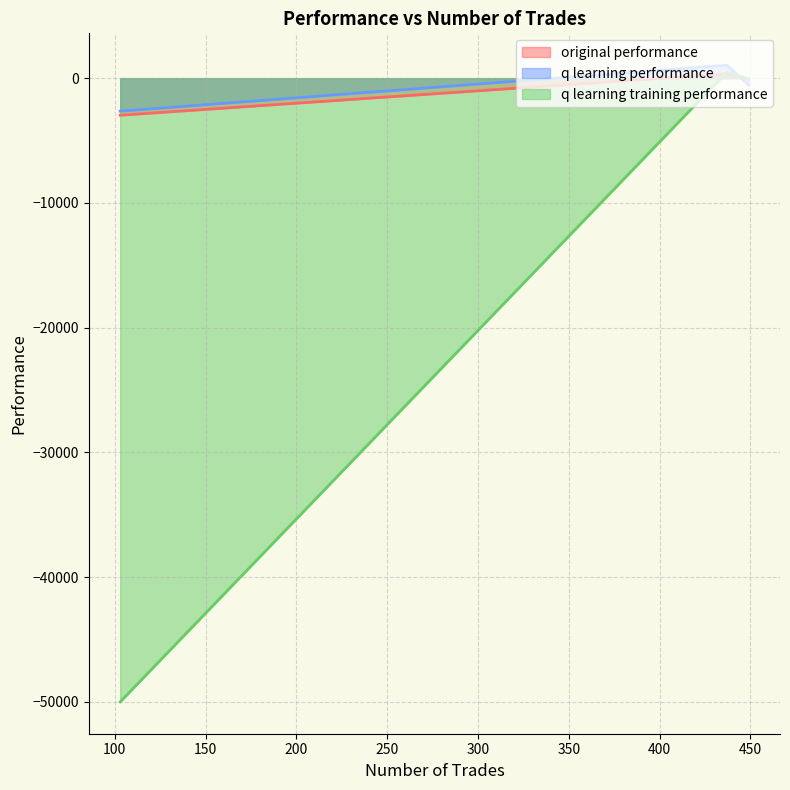

Between 437 and 449, which series saw the biggest shift?

q learning performance